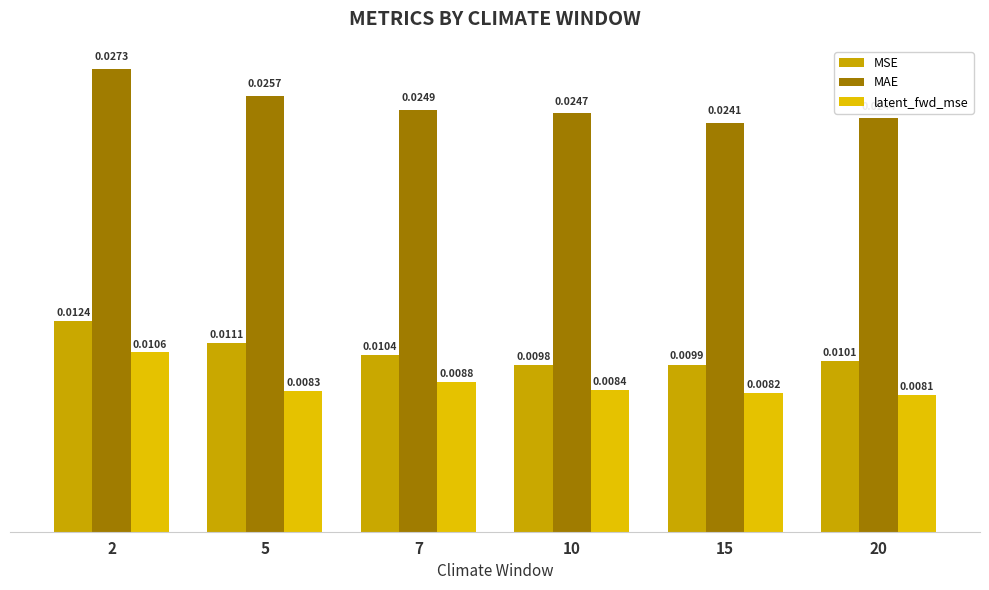

List the labels in order of latent_fwd_mse value, largest first.

2, 7, 10, 5, 15, 20